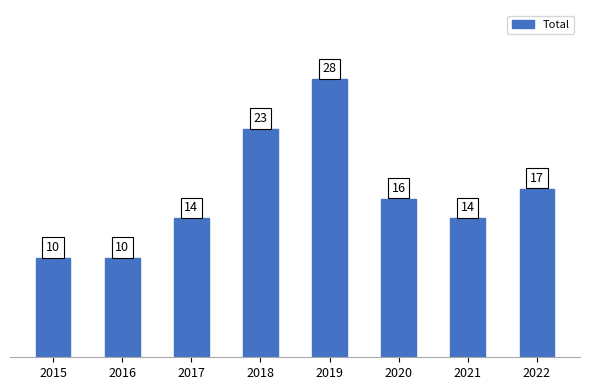

The chart shows a value of 27 at 2020. True or false?

False